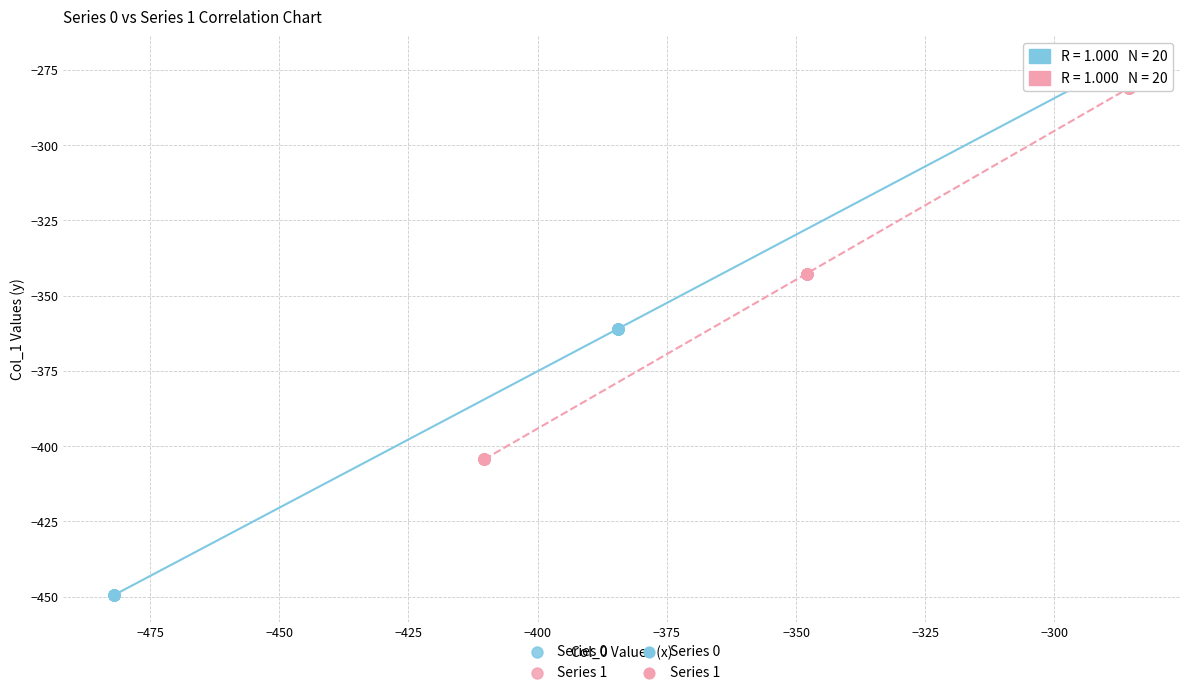

Which series has the widest spread of Y values?

Series 0